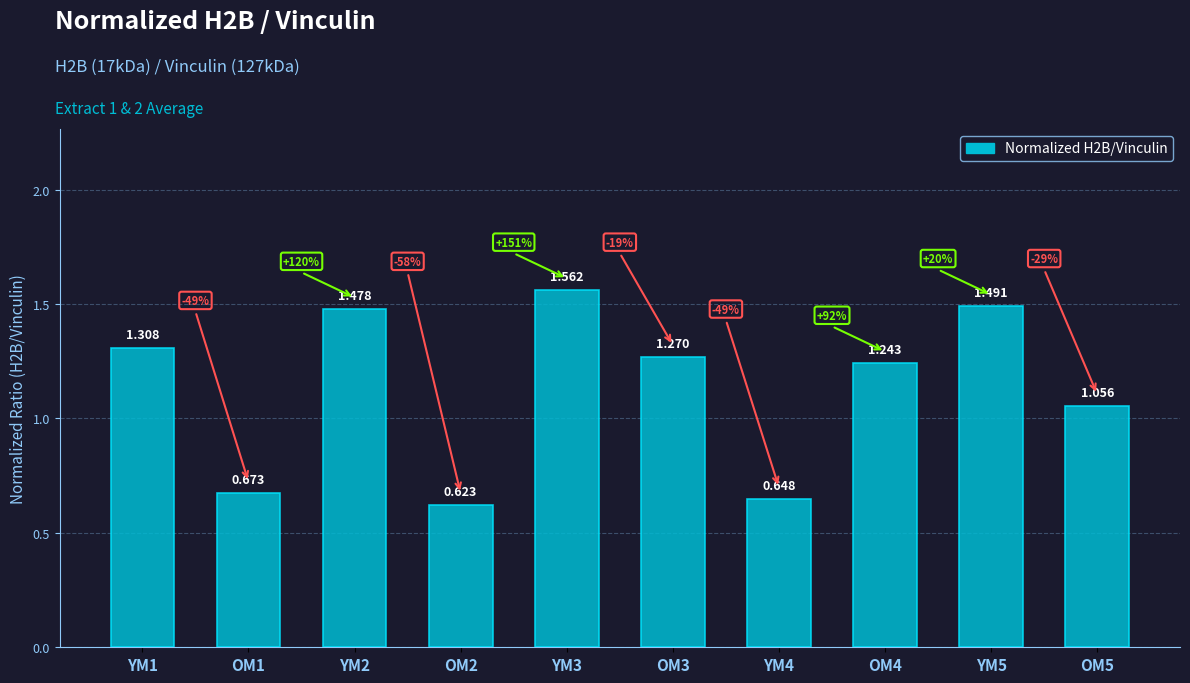

Does the chart contain stacked bars?

No